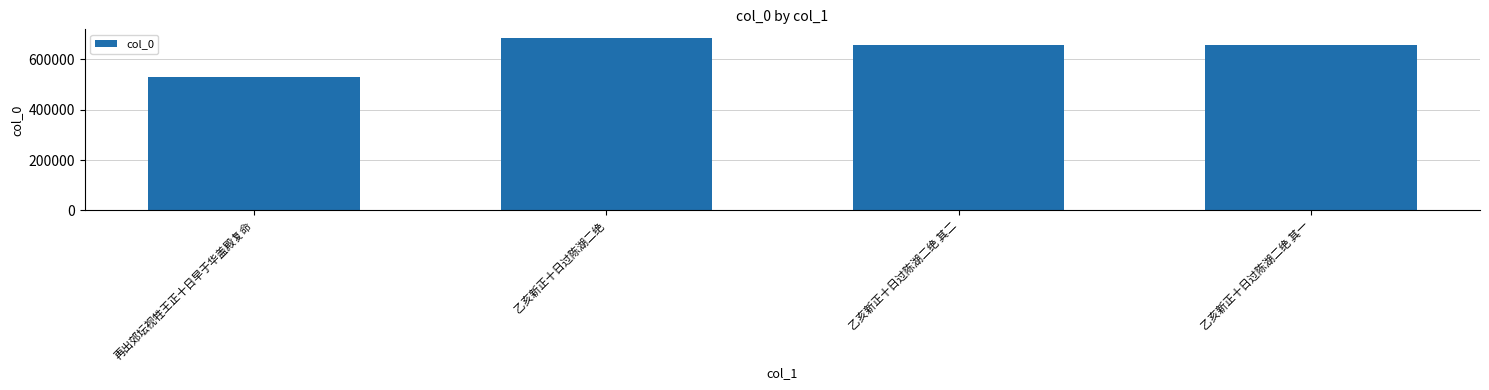

What is the difference between the values at 再出郊坛视牲王正十日早于华盖殿复命 and 乙亥新正十日过陈湖二绝 其一?

129680